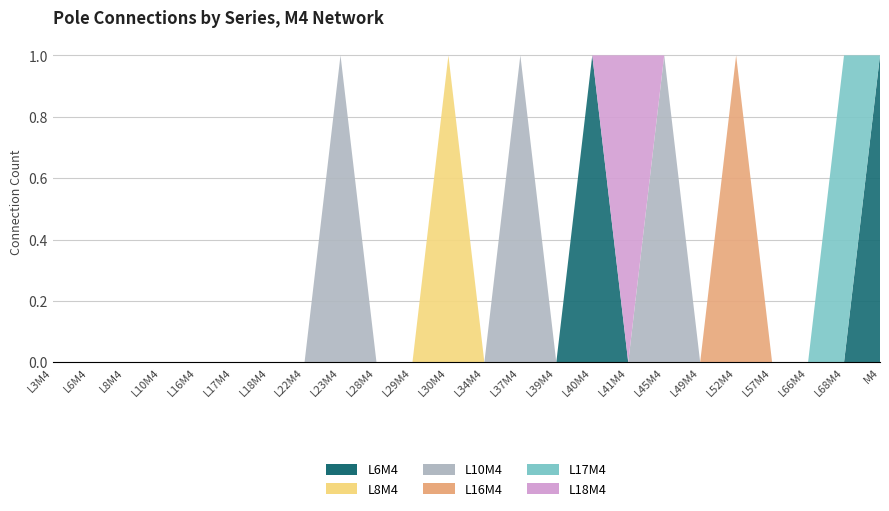

Reading right to left, what are all the values shown in this chart?

L6M4: 1	0	0	0	0	0	0	0	1	0	0	0	0	0	0	0	0	0	0	0	0	0	0	0
L8M4: 0	0	0	0	0	0	0	0	0	0	0	0	1	0	0	0	0	0	0	0	0	0	0	0
L10M4: 0	0	0	0	0	0	1	0	0	0	1	0	0	0	0	1	0	0	0	0	0	0	0	0
L16M4: 0	0	0	0	1	0	0	0	0	0	0	0	0	0	0	0	0	0	0	0	0	0	0	0
L17M4: 0	1	0	0	0	0	0	0	0	0	0	0	0	0	0	0	0	0	0	0	0	0	0	0
L18M4: 0	0	0	0	0	0	0	1	0	0	0	0	0	0	0	0	0	0	0	0	0	0	0	0